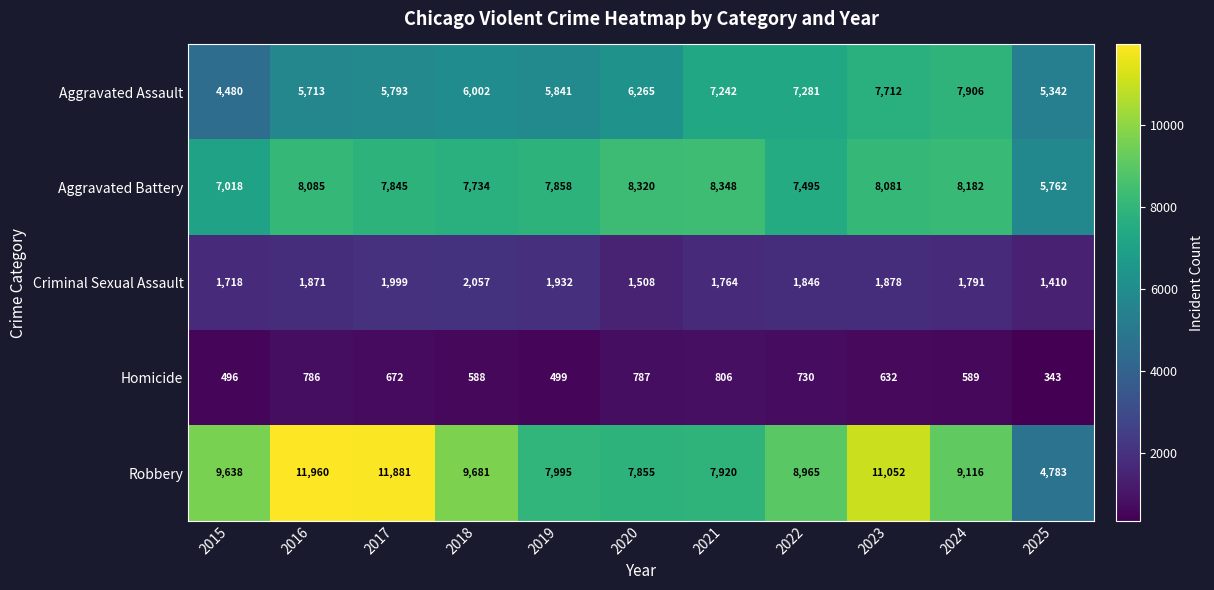

True or false: Aggravated Battery has a value of 4525 at 2016.

False